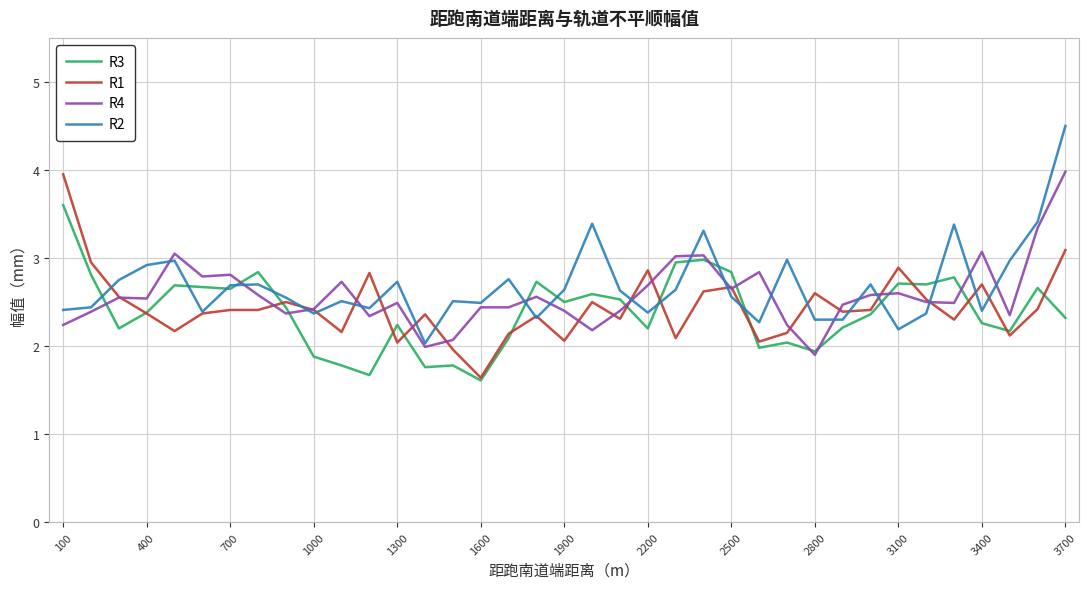

What is the lowest value of the R4 series?

1.9